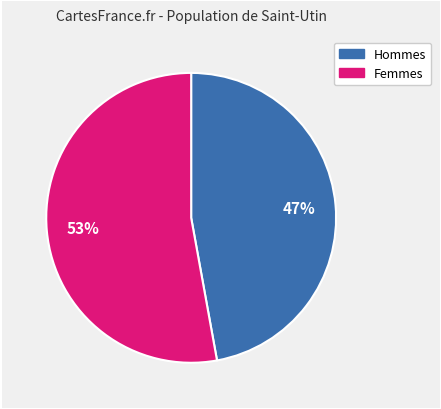

Does any single category account for the majority?

Yes